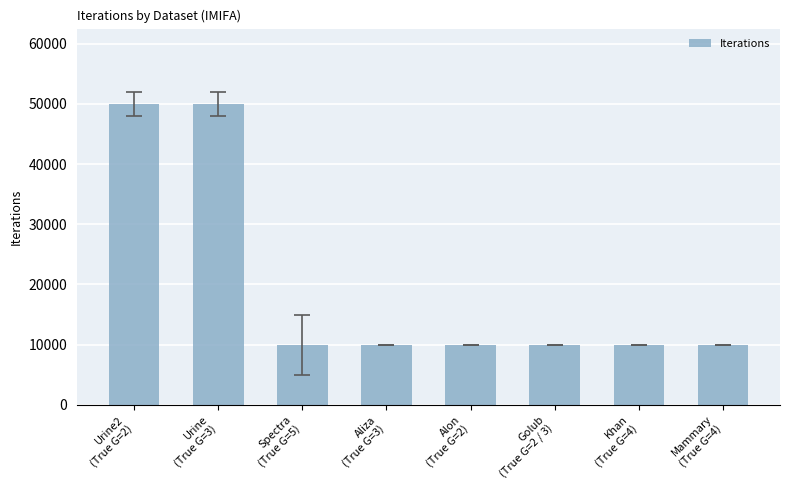

The value at Aliza
(True G=3) is 17954. True or false?

False